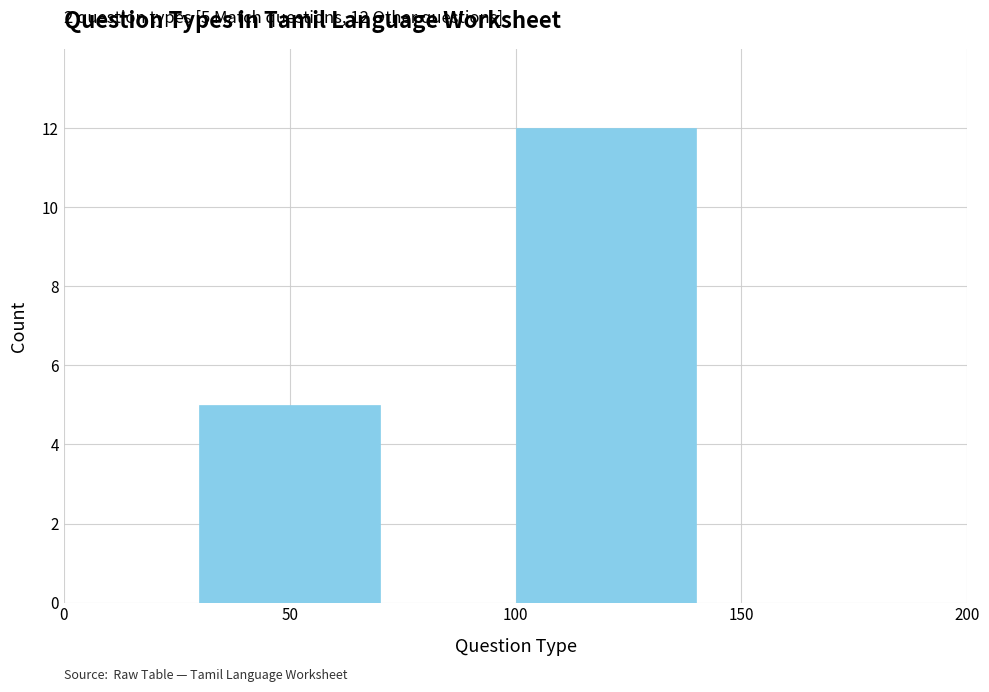

What is the difference between the values at 50 and 100?

7